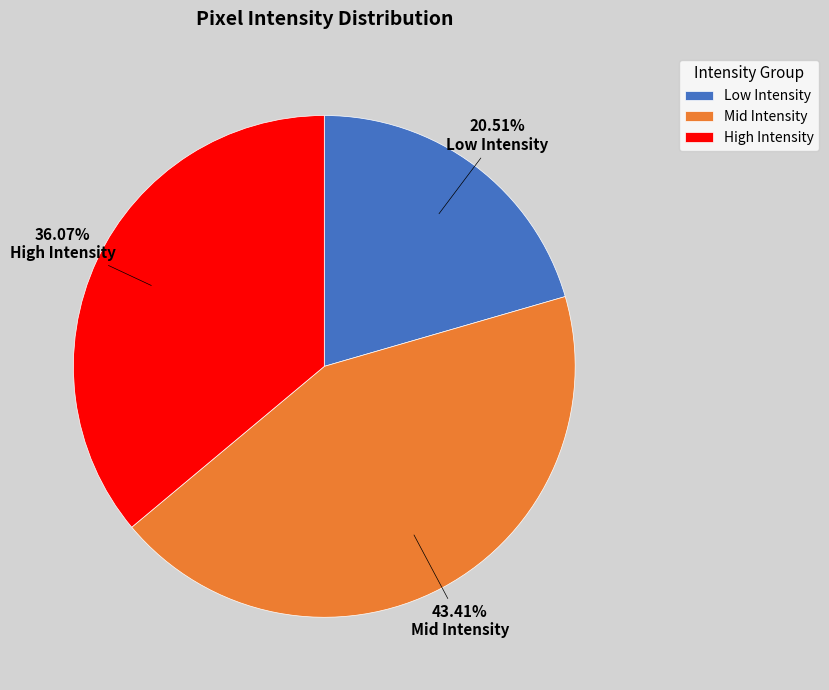

Does any single category account for the majority?

No